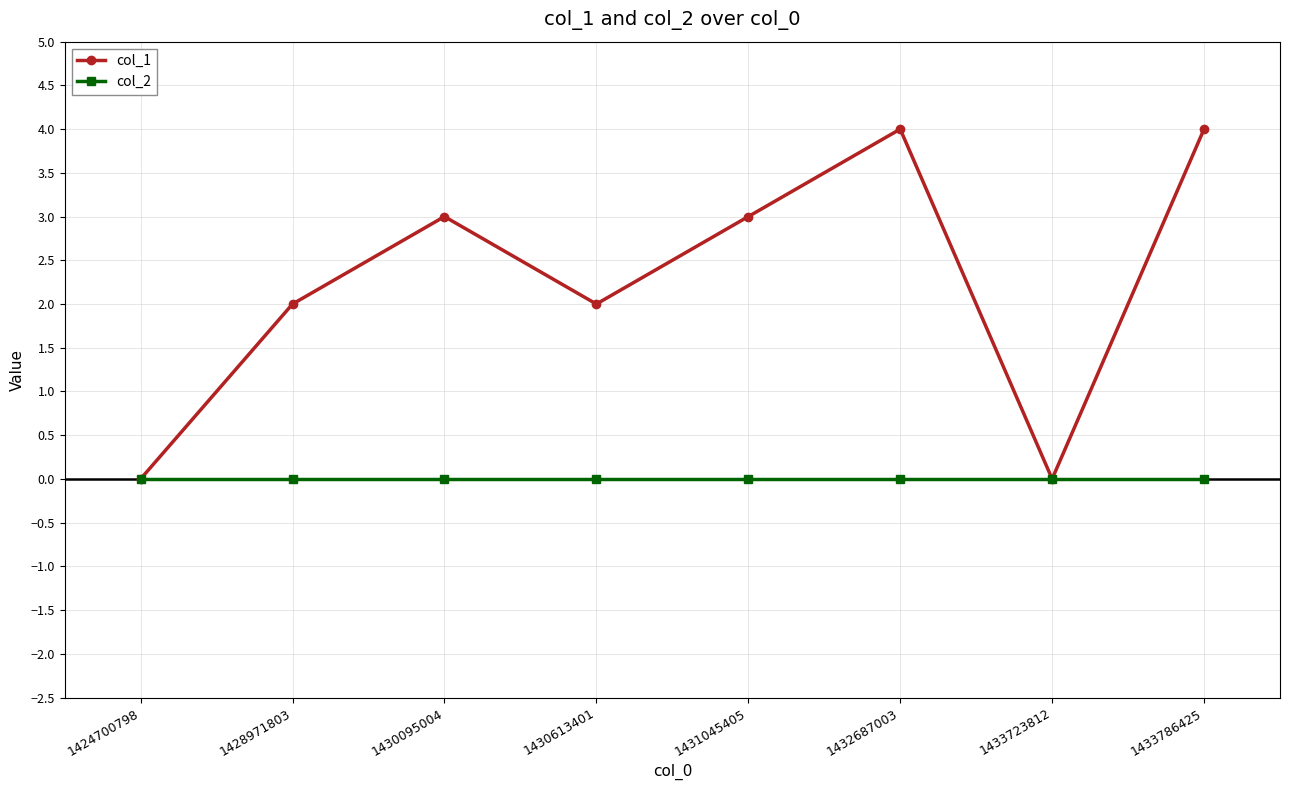

Reading right to left, transcribe all the data shown in this chart.

col_1: 4	0	4	3	2	3	2	0
col_2: 0	0	0	0	0	0	0	0